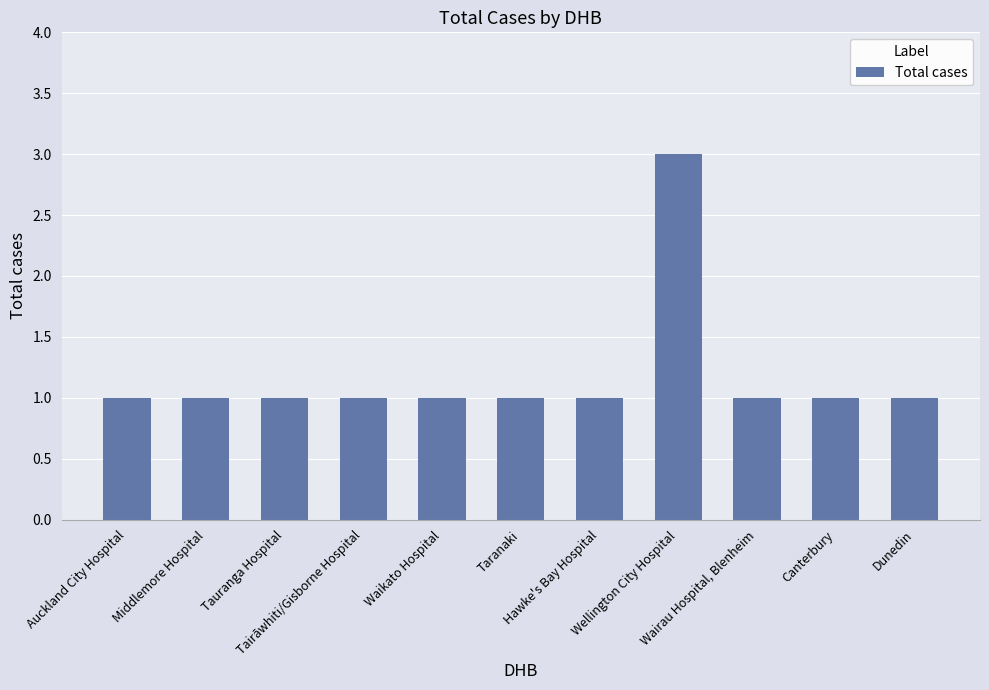

The value at Middlemore Hospital is 1. True or false?

True